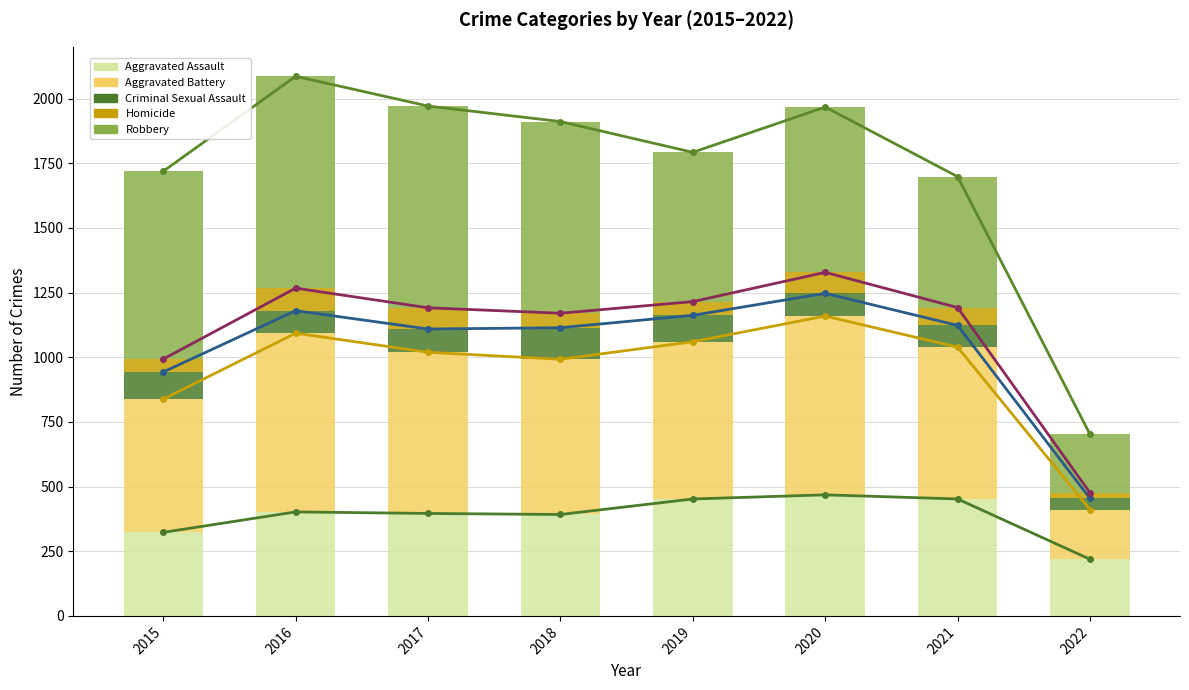

Rank the series at 2018 from lowest to highest value.

Homicide, Criminal Sexual Assault, Aggravated Assault, Aggravated Battery, Robbery